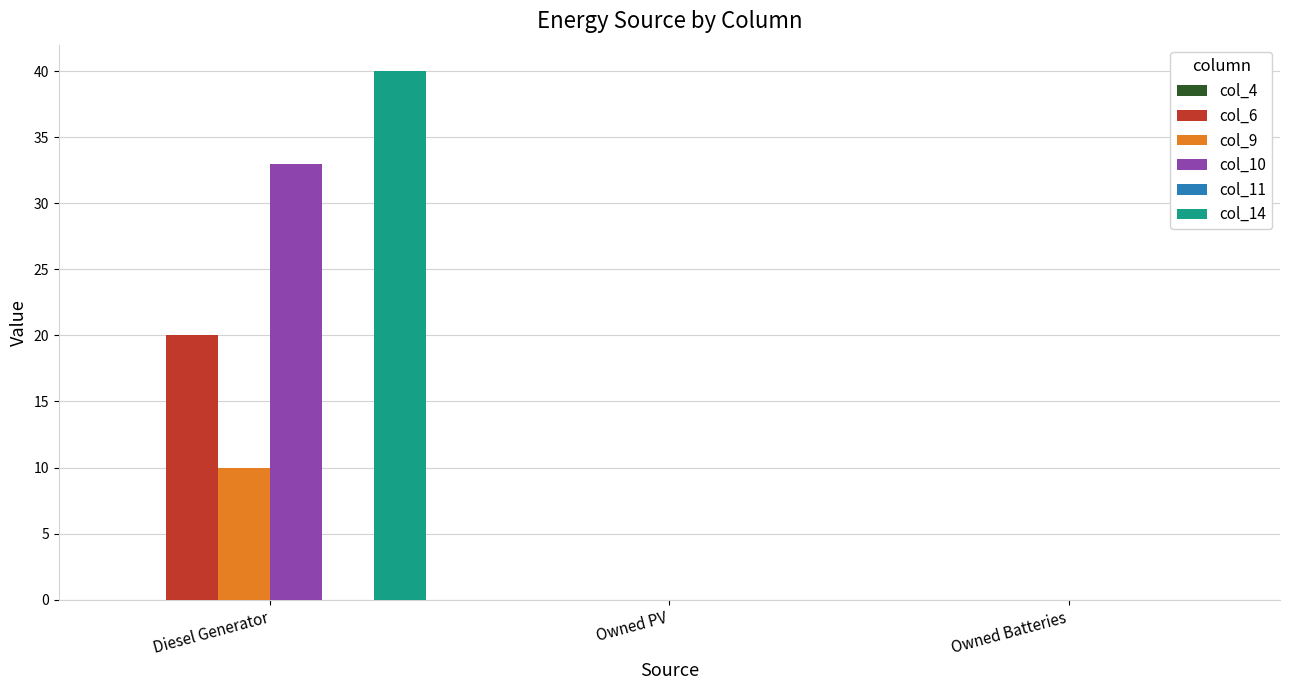

The col_6 series shows 0 at Owned PV. True or false?

True